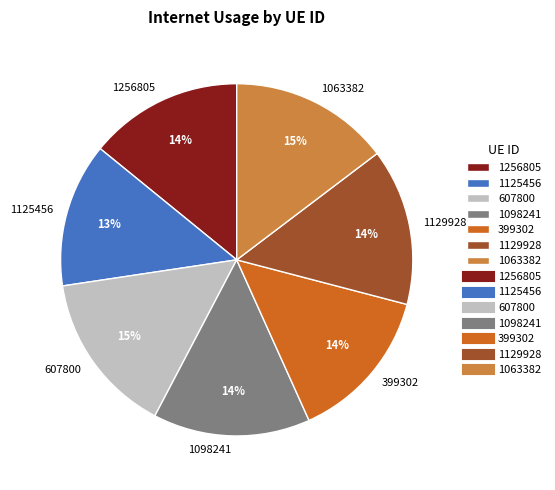

Does 1256805 account for over 50% of the chart?

No